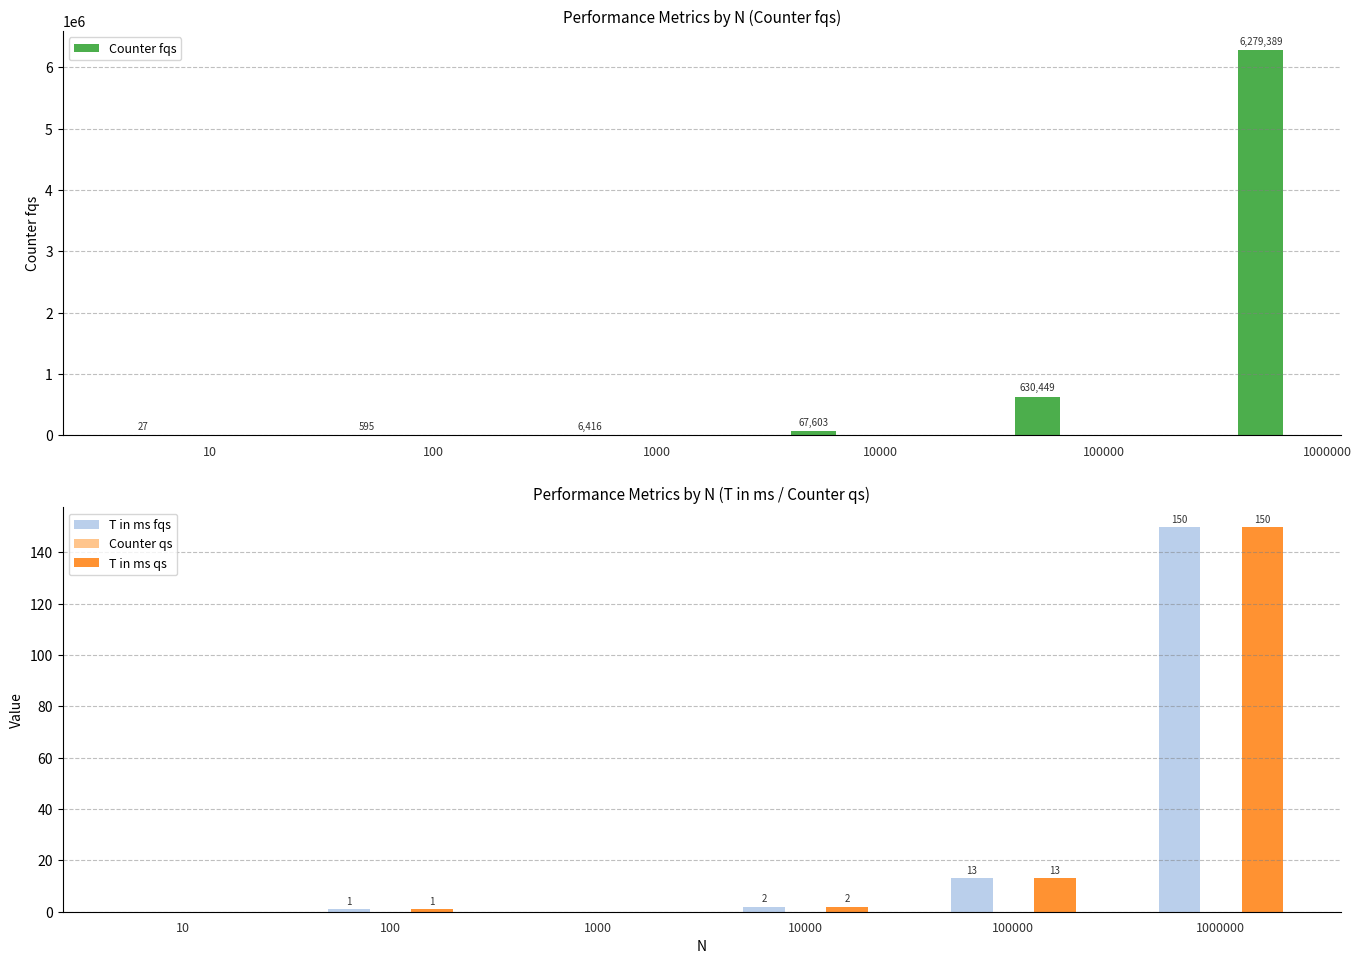

True or false: T in ms fqs has a value of 0 at 100.

False